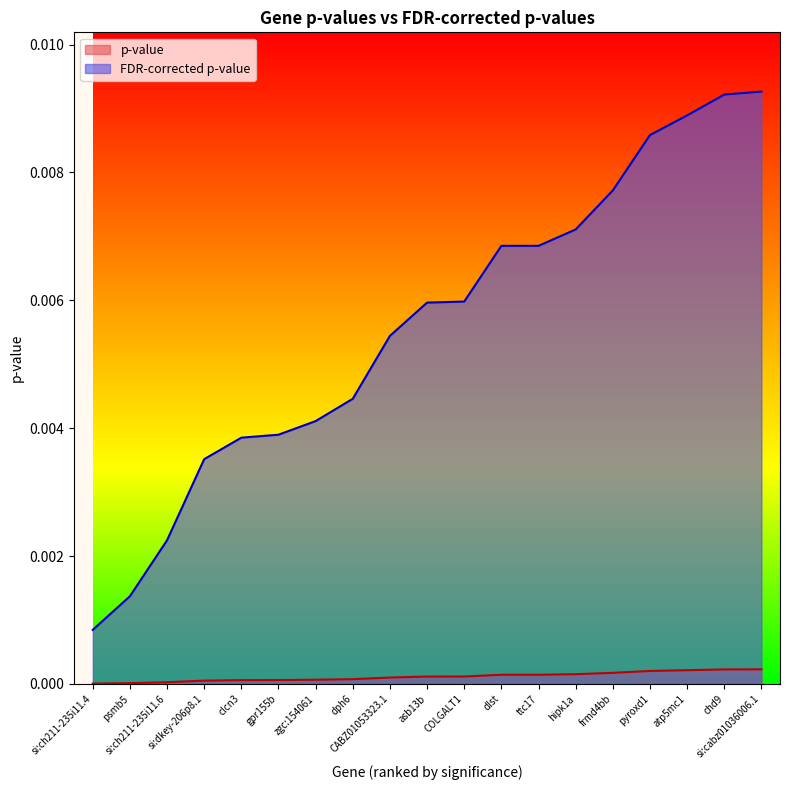

List the labels in order of p-value value, largest first.

si:cabz01036006.1, chd9, atp5mc1, pyroxd1, frmd4bb, hipk1a, ttc17, dlst, COLGALT1, asb13b, CABZ01053323.1, dph6, zgc:154061, gpr155b, clcn3, si:dkey-206p8.1, si:ch211-235i11.6, psmb5, si:ch211-235i11.4